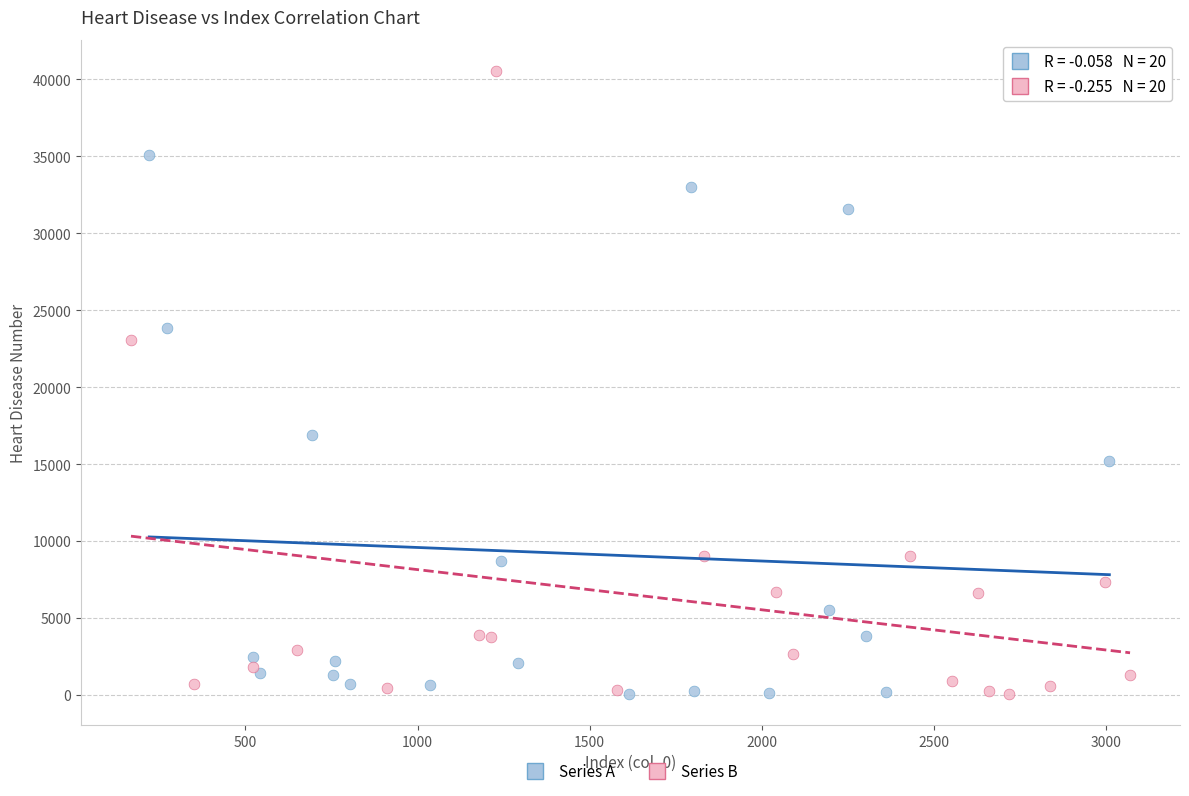

Which series has the largest Y range (max minus min)?

Series B